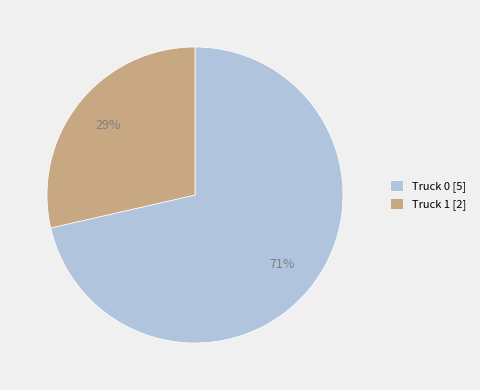

To the nearest percent, what is the average slice percentage?

50%